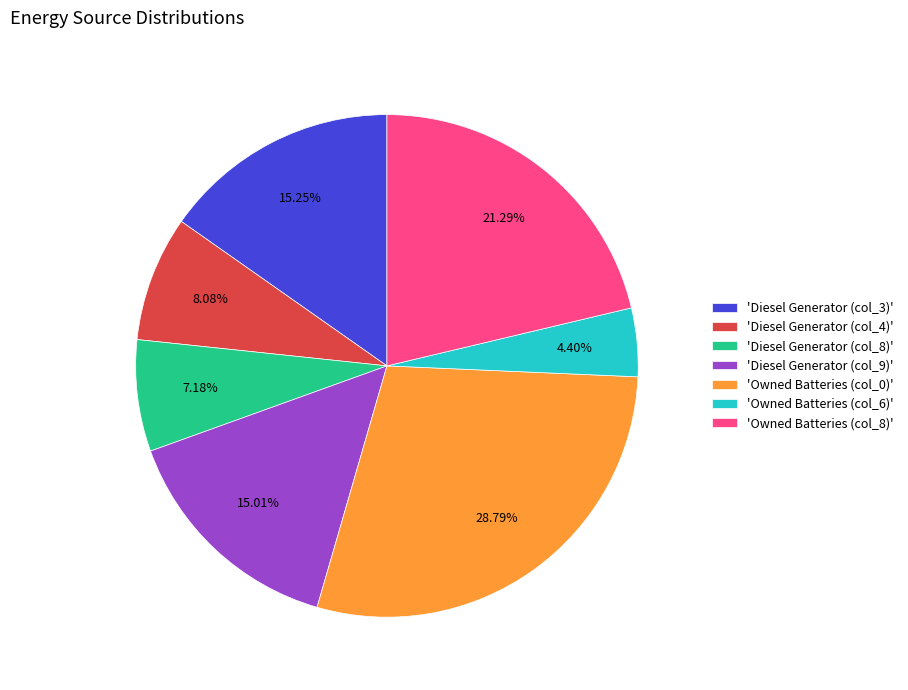

Combined, do 'Diesel Generator (col_8)' and 'Diesel Generator (col_9)' account for over 50%?

No